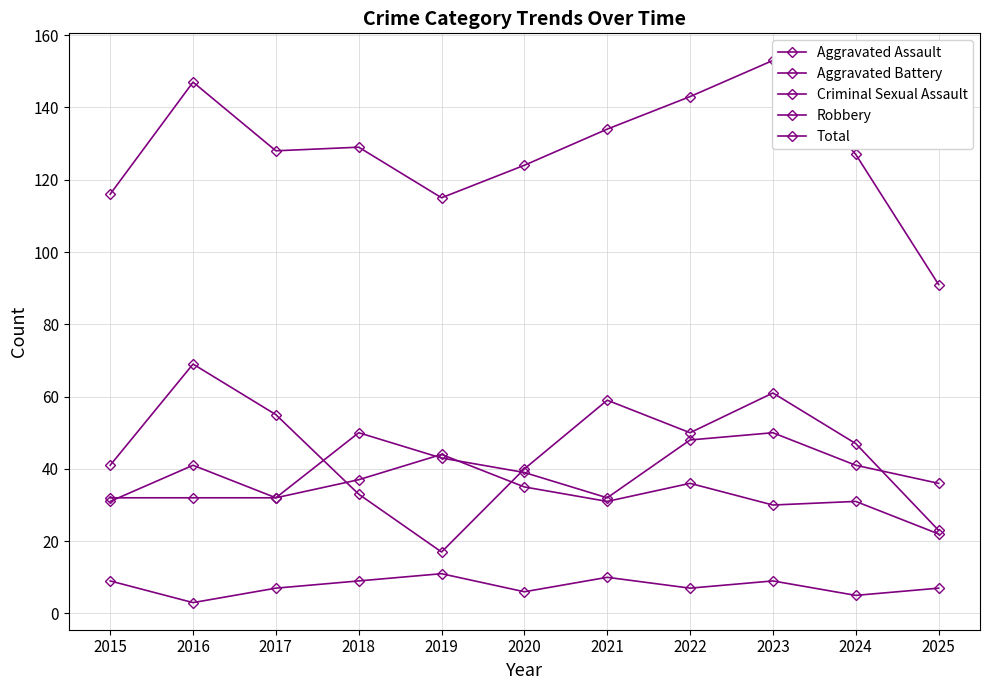

Between which two adjacent categories do Robbery and Aggravated Battery first intersect?

2017 and 2018